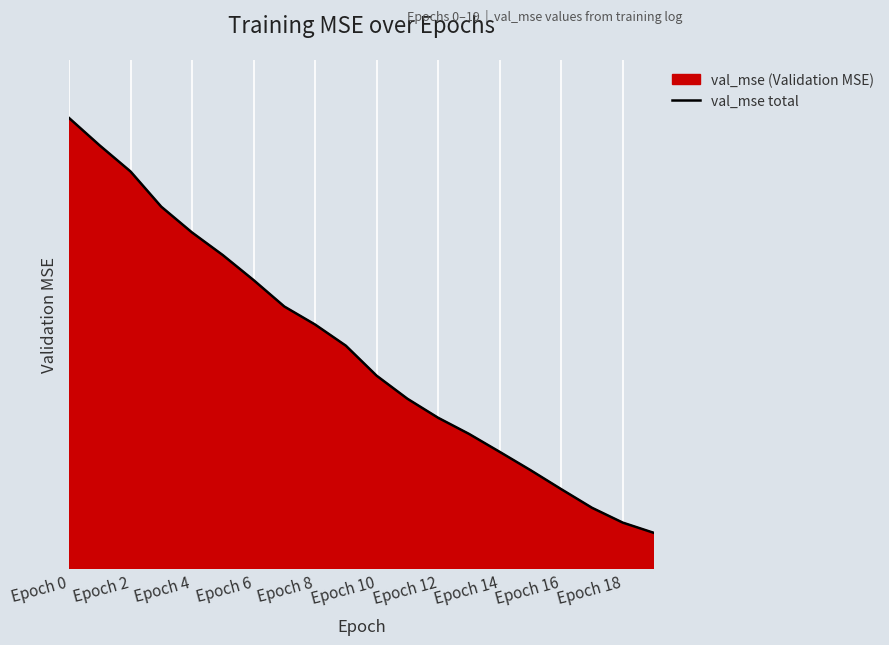

Which label corresponds to the largest value in the chart?

Epoch 0